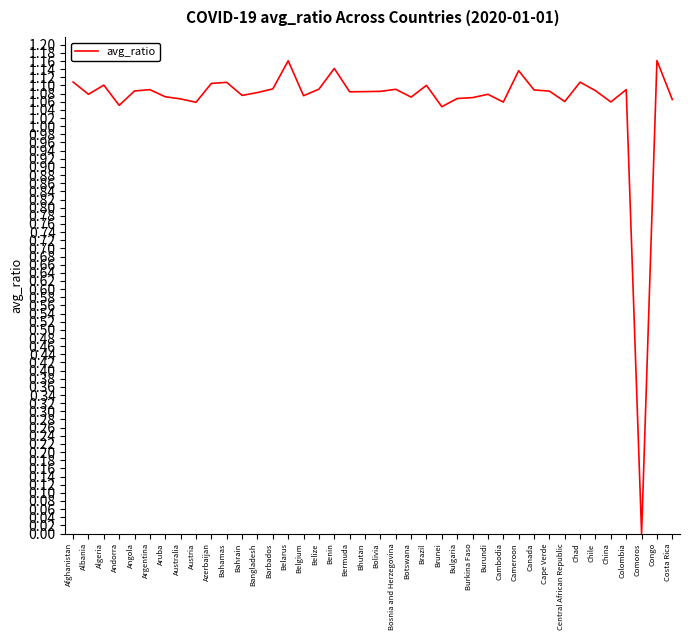

Which has a higher value, Cameroon or Bahamas?

Cameroon